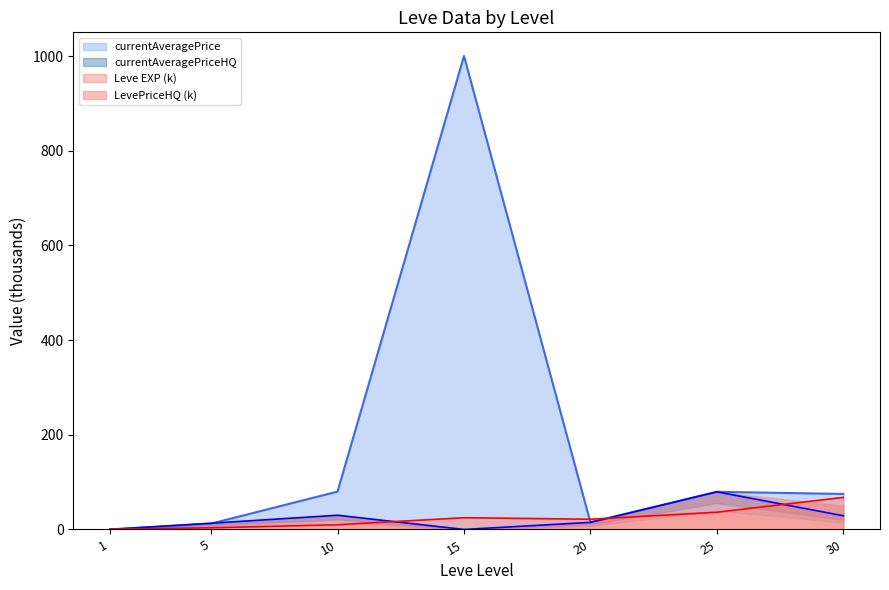

The currentAveragePriceHQ series shows 13.8 at 10. True or false?

False